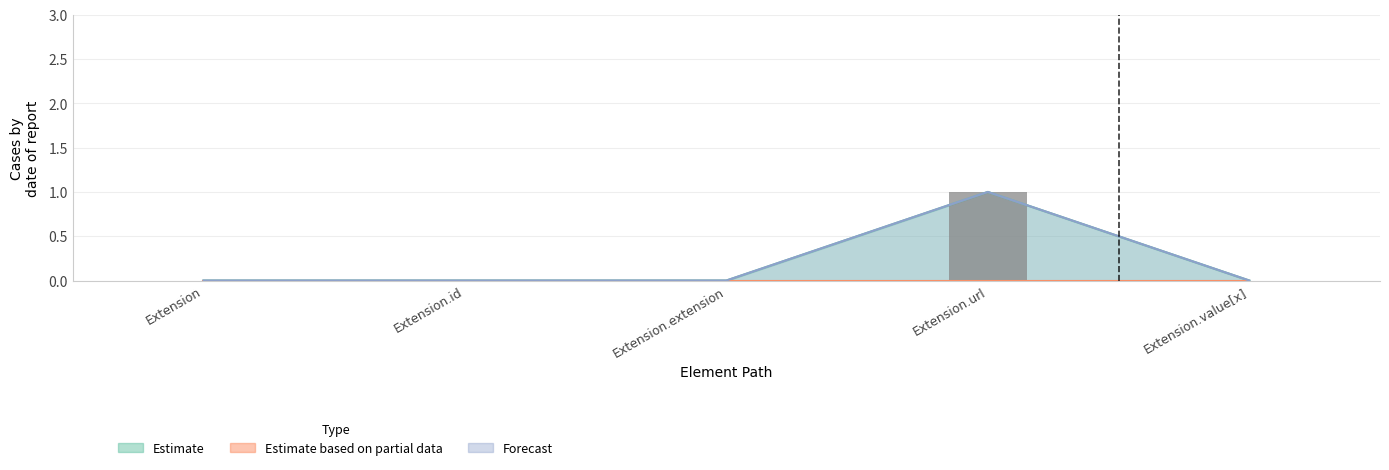

True or false: Estimate has a value of -1 at Extension.value[x].

False